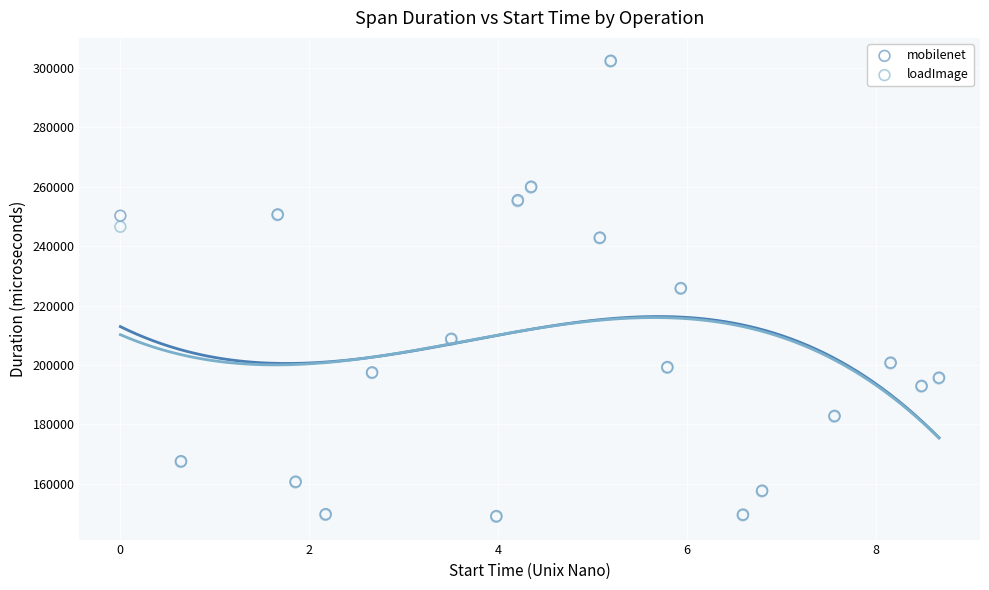

Which series has the widest spread of Y values?

mobilenet